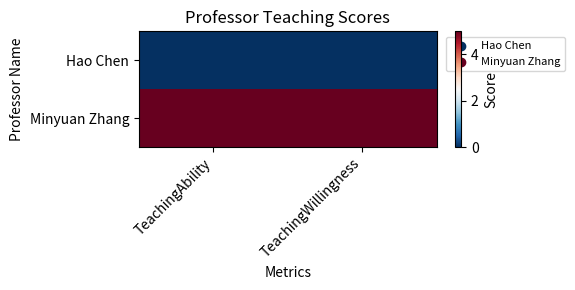

At how many categories does at least one series exceed 1?

2